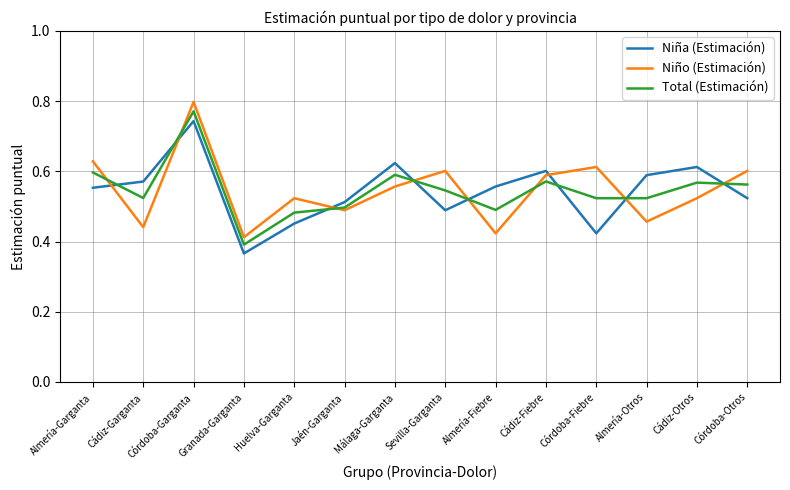

The value of Niño (Estimación) at Granada-Garganta is 0.4. True or false?

True